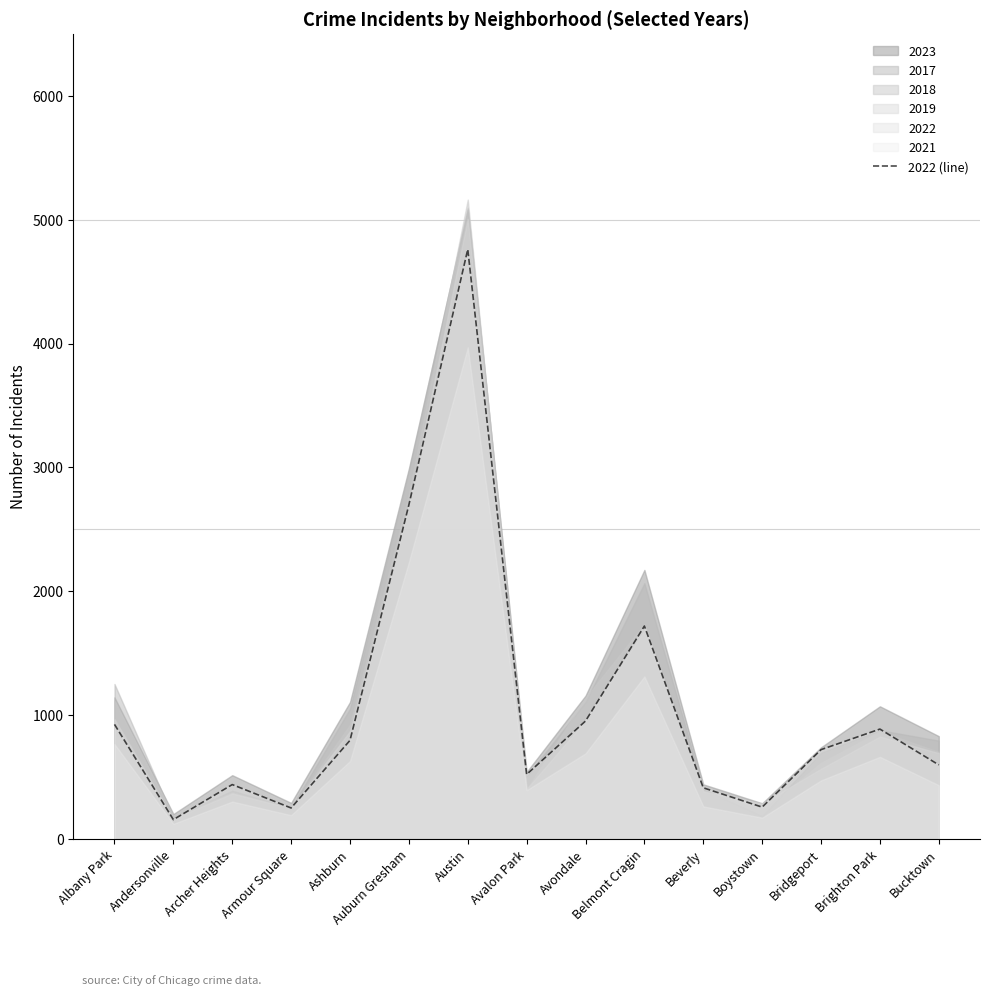

What is the difference between the maximum and minimum values?

4604